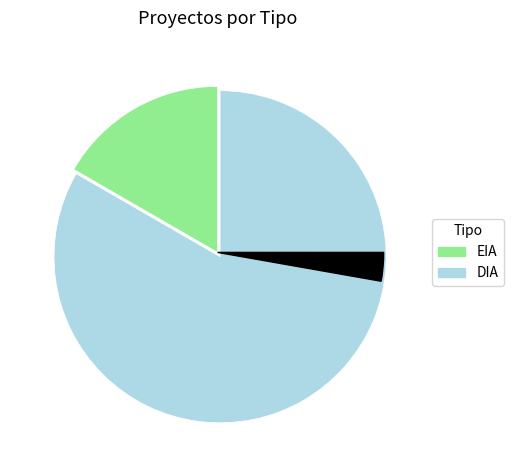

What percentage is the DIA slice, to the nearest percent?

83%